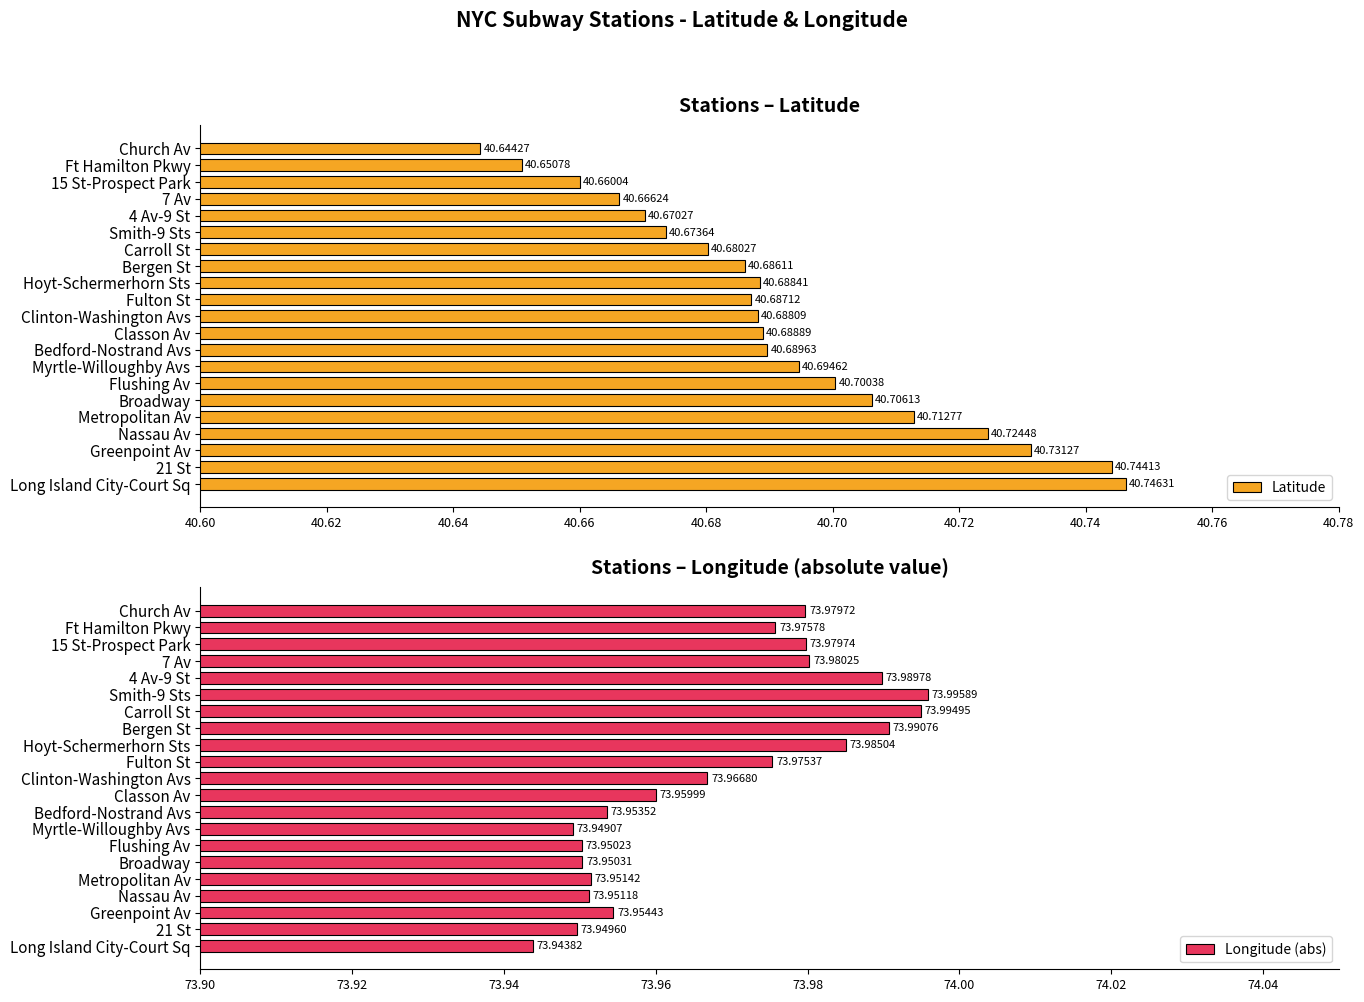

Does the chart contain any negative values?

No